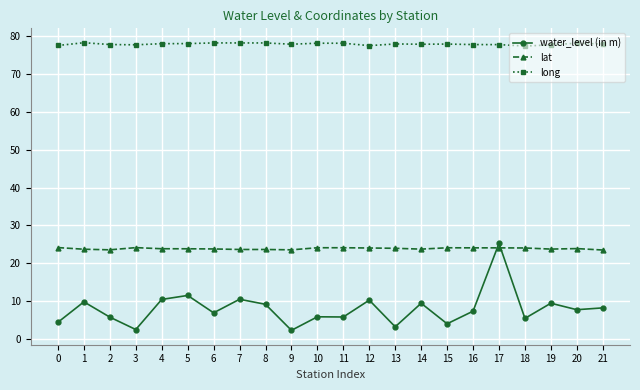

What is the difference between the maximum and minimum values in the long series?

0.9